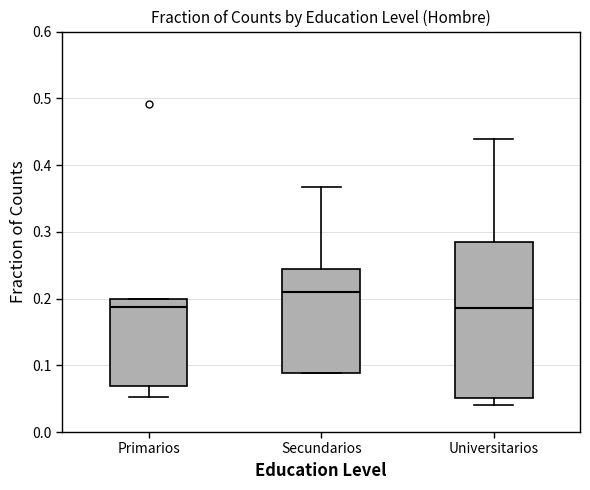

Reading left to right, transcribe this box plot: for each box, give where its median line is, the range the box spans, and where its two whiskers end, as read against the y-axis. The values are not printed on the chart, so give them approximately, as read against the axis.

Primarios: median 0.19, box 0.07 to 0.20, whiskers 0.05 to 0.20
Secundarios: median 0.21, box 0.09 to 0.24, whiskers 0.09 to 0.37
Universitarios: median 0.19, box 0.05 to 0.28, whiskers 0.04 to 0.44